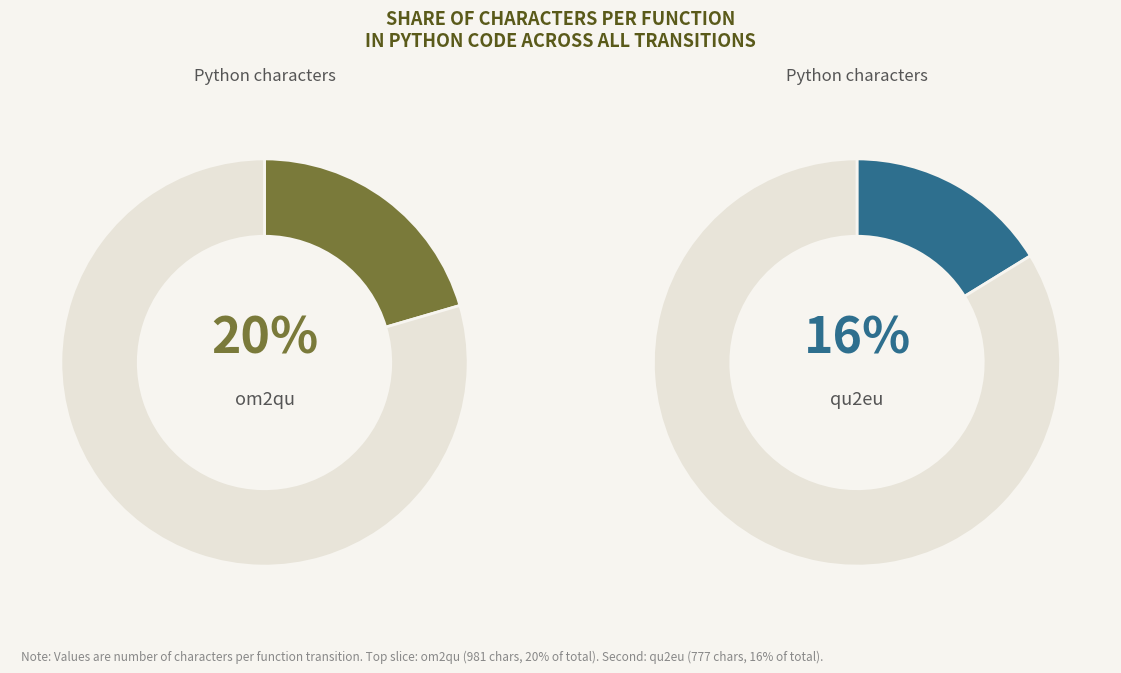

Combined, do eu2qu and qu2om account for over 50%?

No